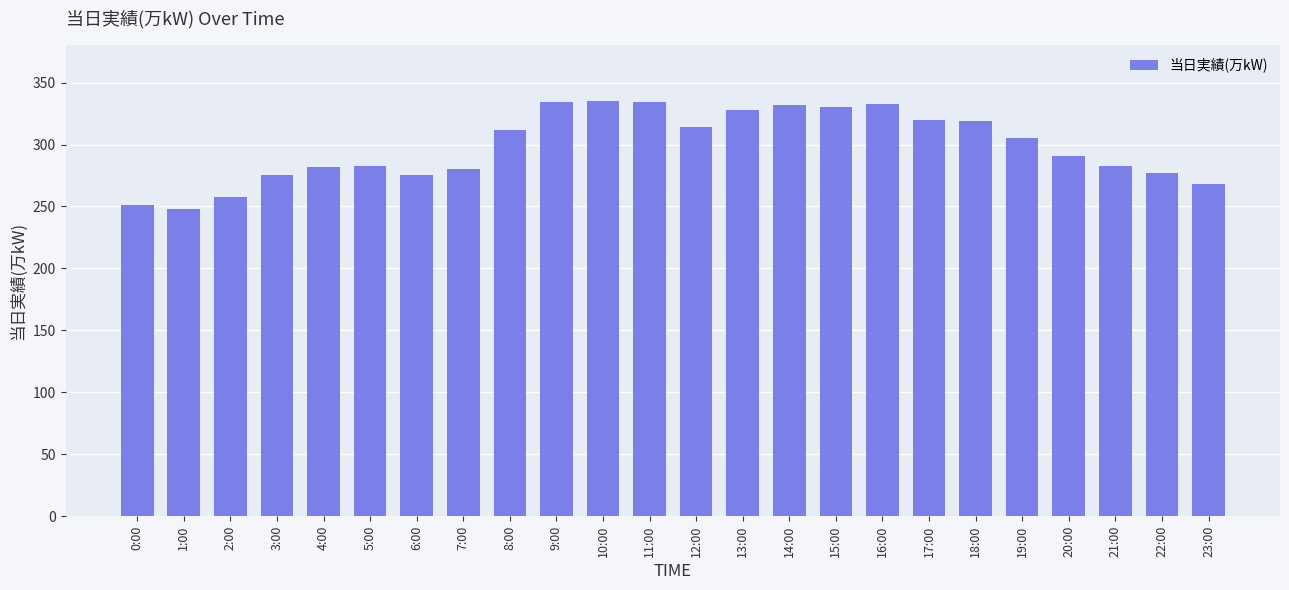

How many values are below 305?

12